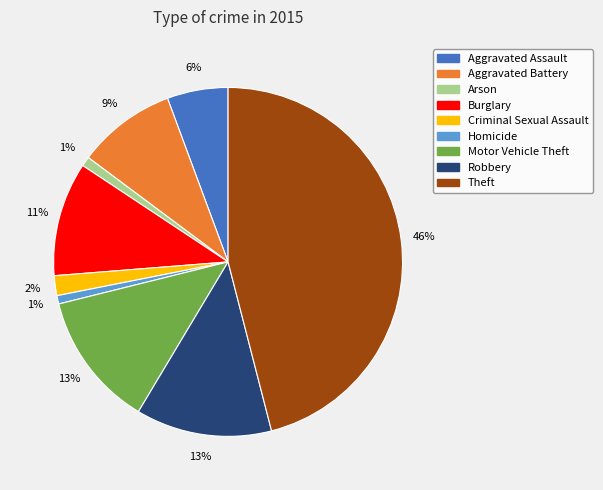

To the nearest percent, what is the difference between the Burglary and Arson slice percentages?

10%